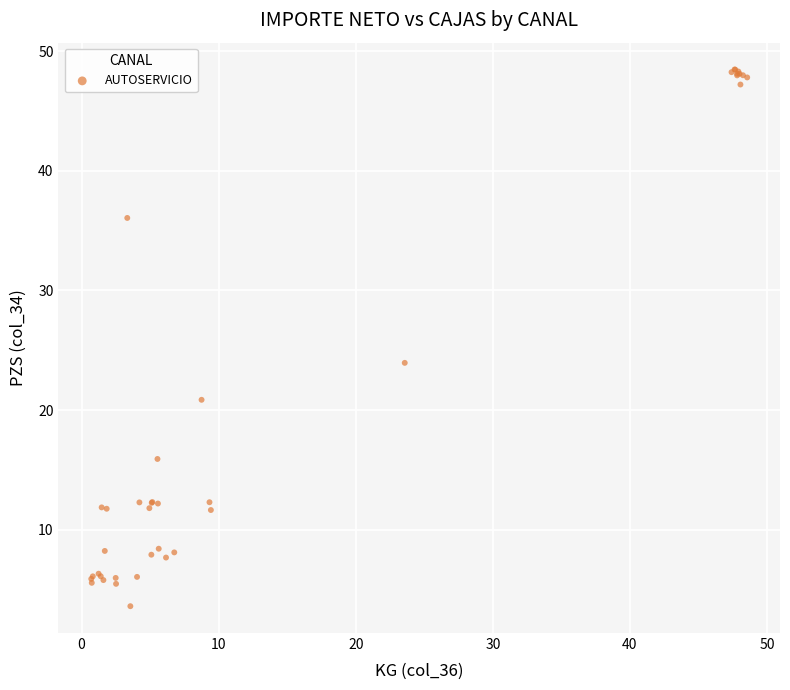

What Y value in the scatter plot is closest to 26?

23.9